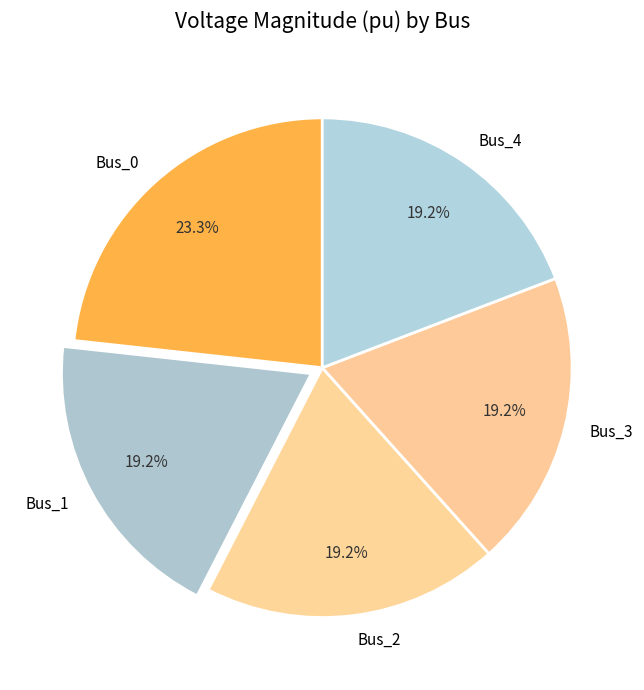

Which category has the biggest portion of the pie?

Bus_0